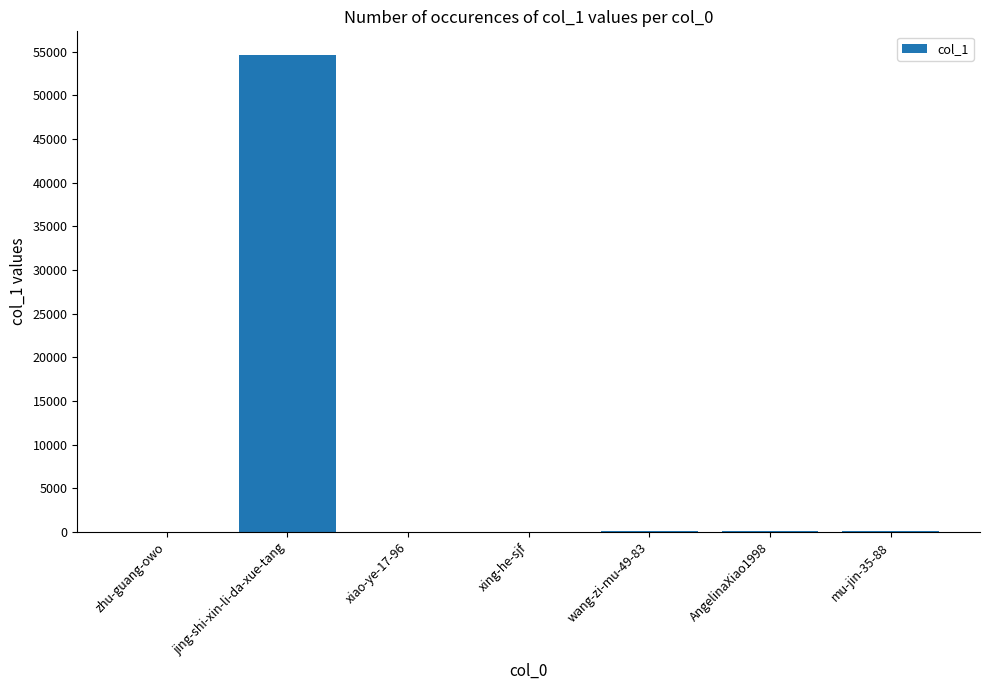

What is the sum of all values?

54865